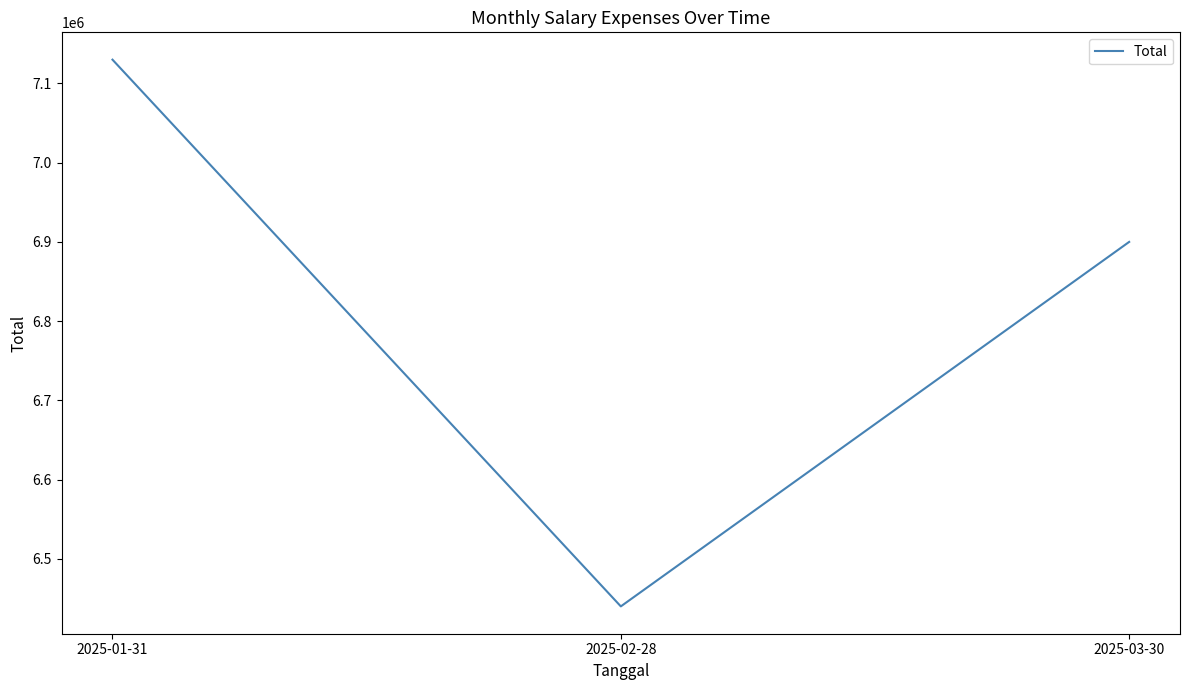

Reading right to left, transcribe all the data shown in this chart.

2025-03-30=6900000	2025-02-28=6440000	2025-01-31=7130000